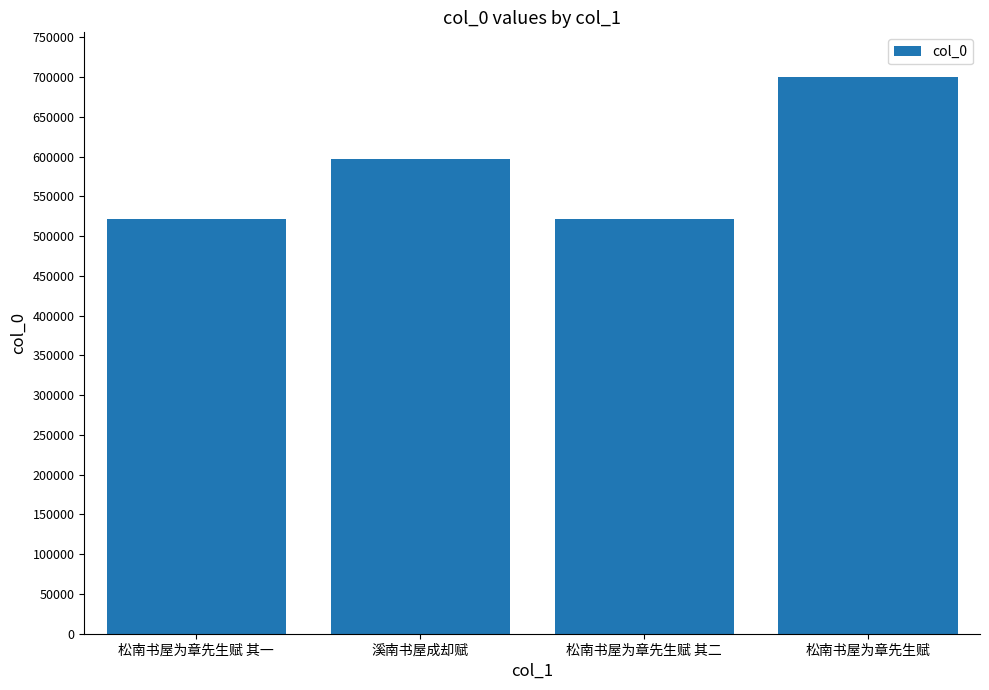

What is the greatest value displayed?

700268